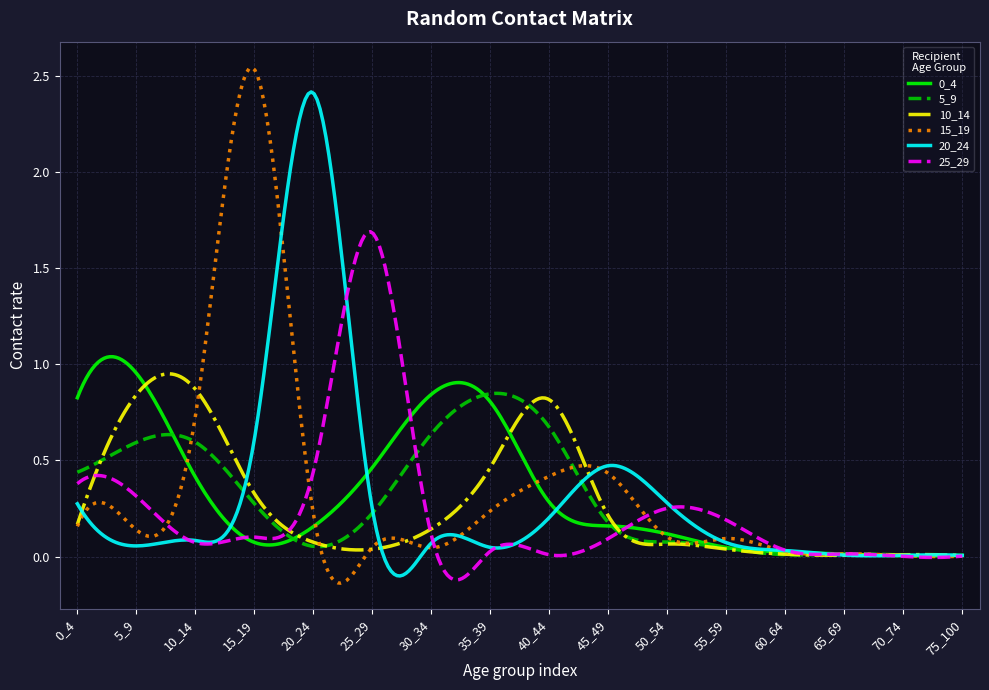

True or false: 10_14 has more than 1 interior local peaks.

True